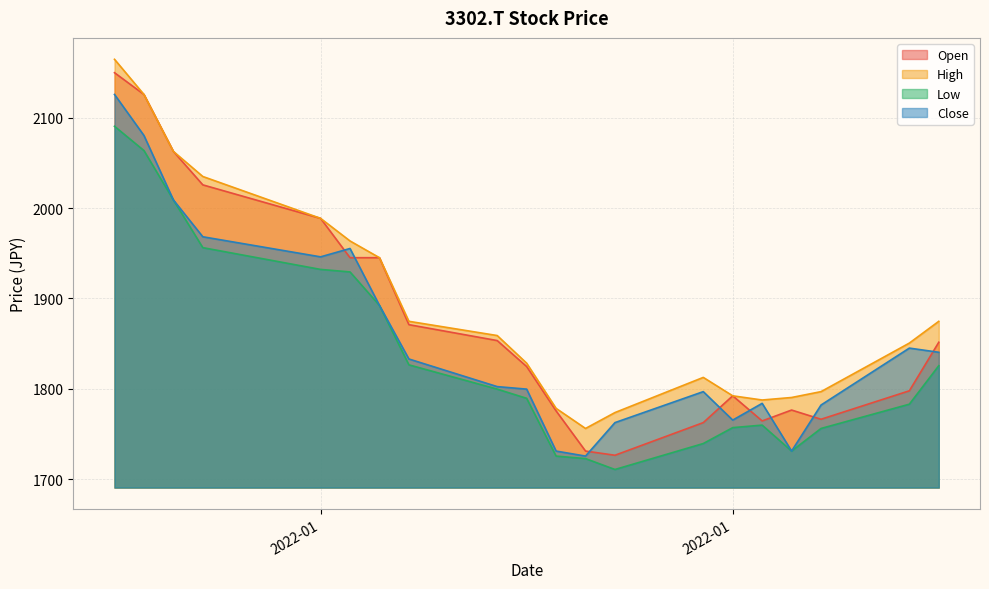

What are all the series names shown in the legend?

Open, High, Low, Close